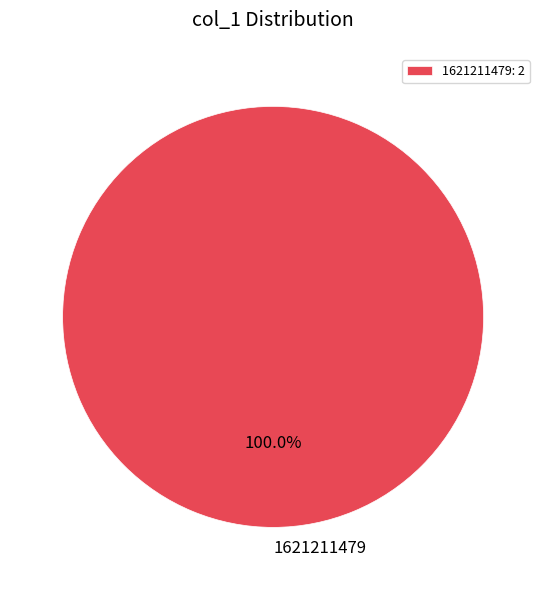

Does any single category account for the majority?

Yes